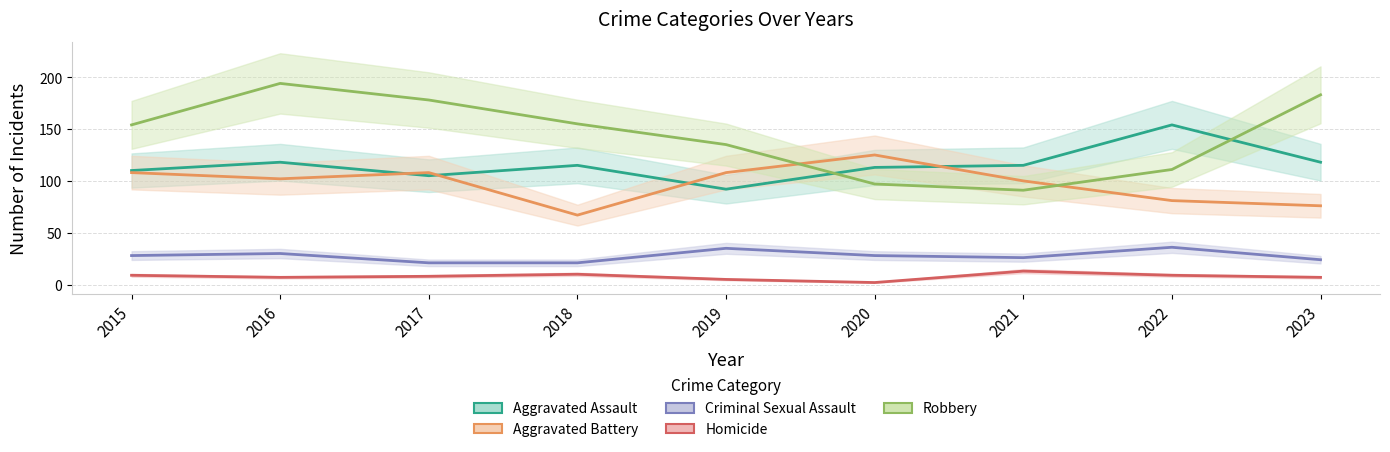

What is the minimum value shown in the chart?

2